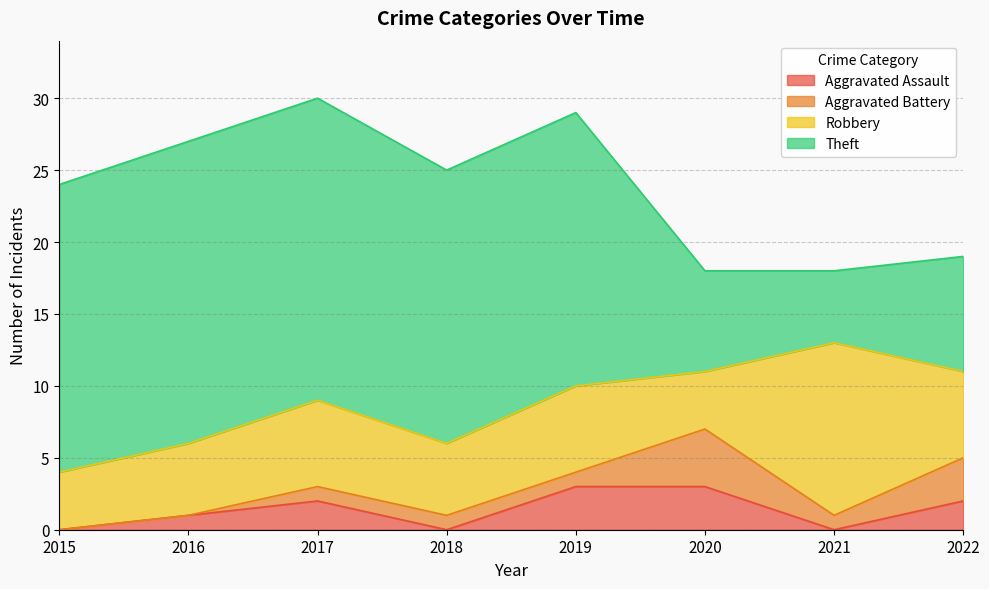

The Aggravated Assault series shows -2 at 2018. True or false?

False